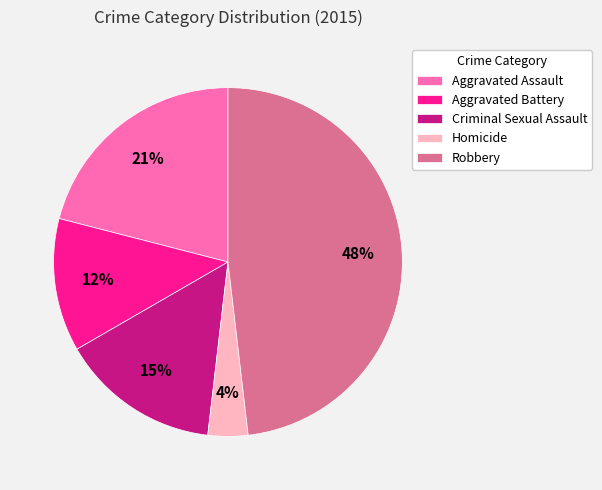

Which slice is the smallest?

Homicide